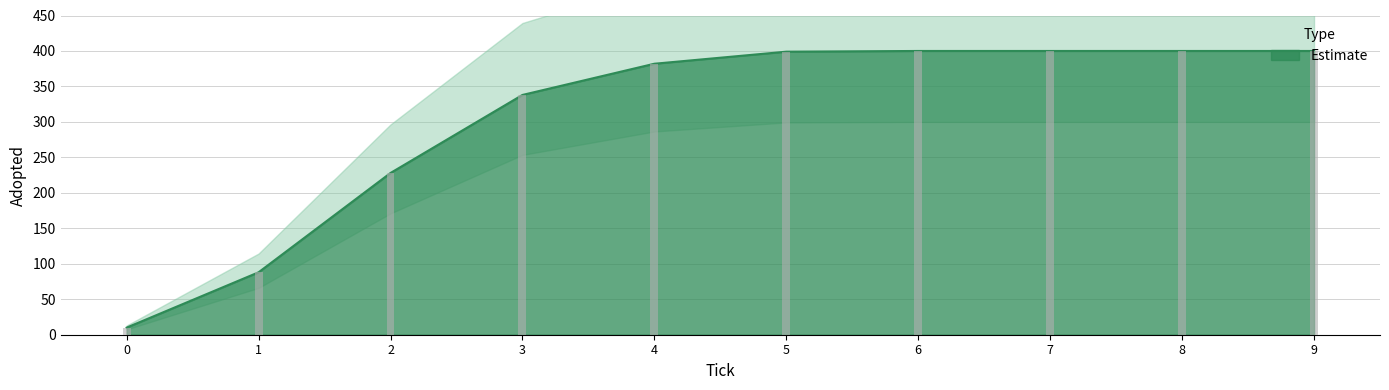

What is the average value?

304